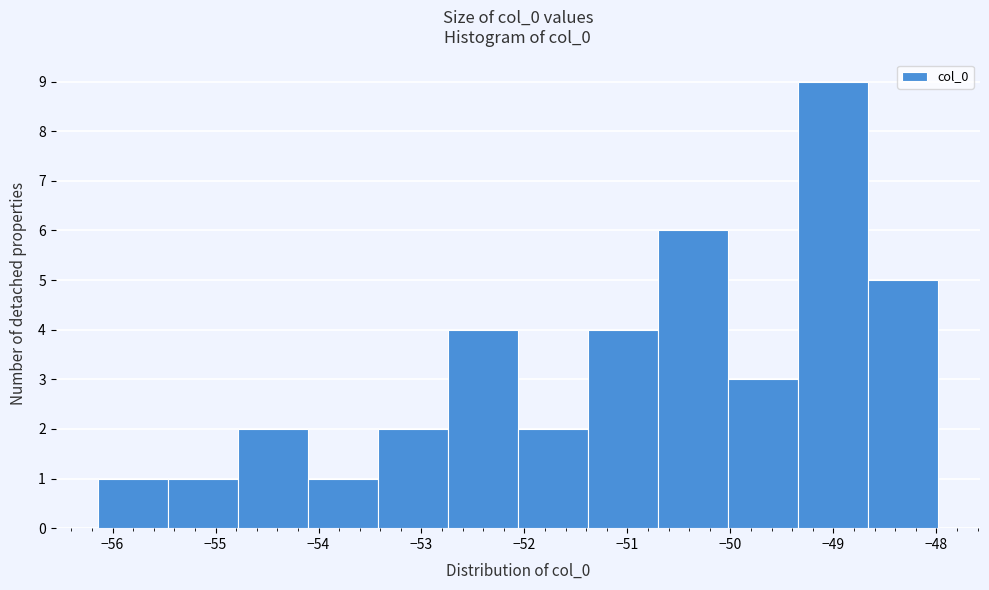

Over which range of the x-axis is the bar tallest?

-49.3 to -48.7